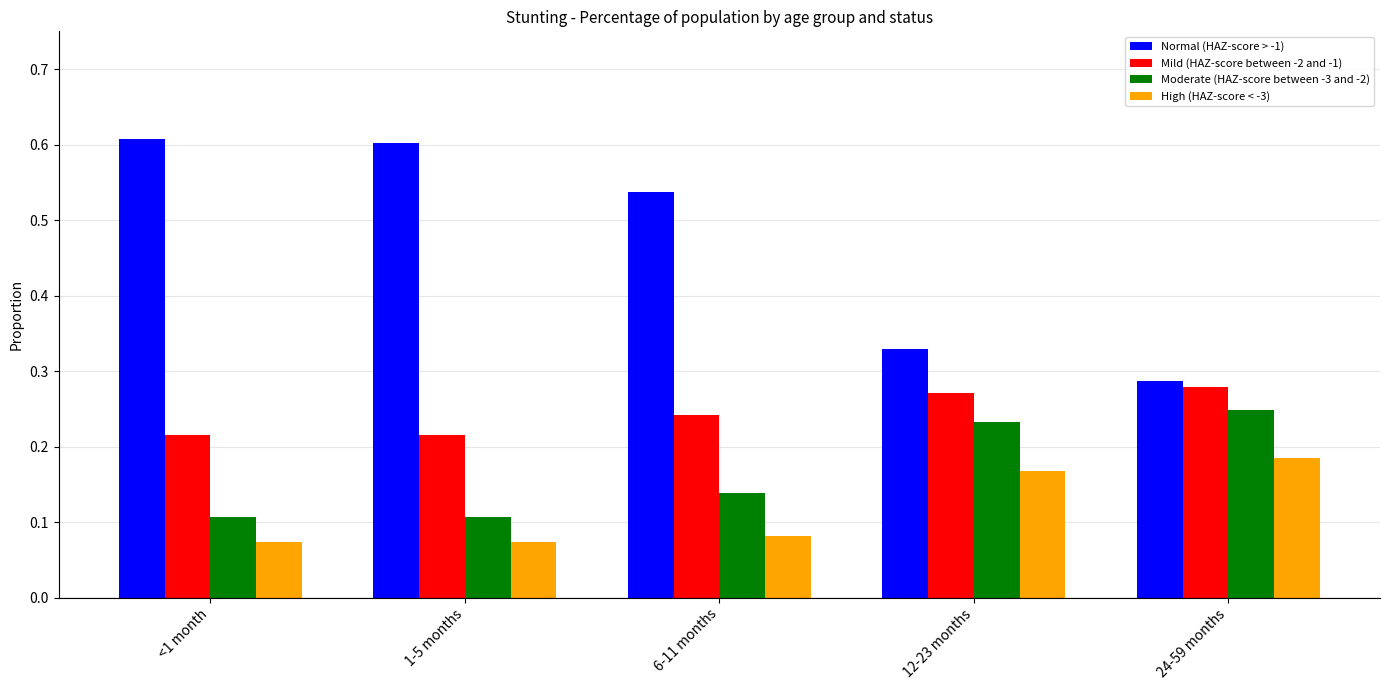

Which series has the largest total across all categories?

Normal (HAZ-score > -1)